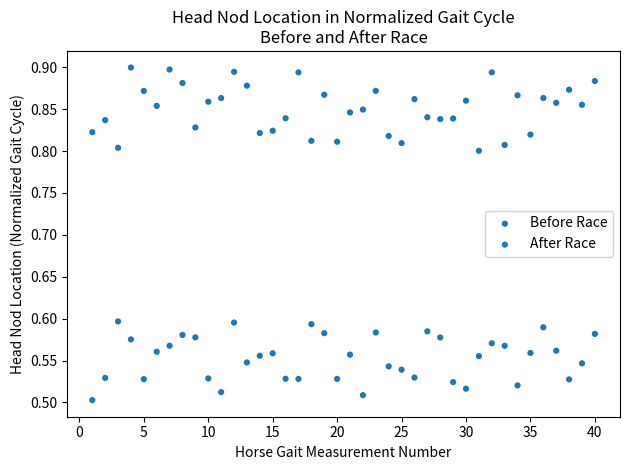

Count the number of points in this scatter plot.

80